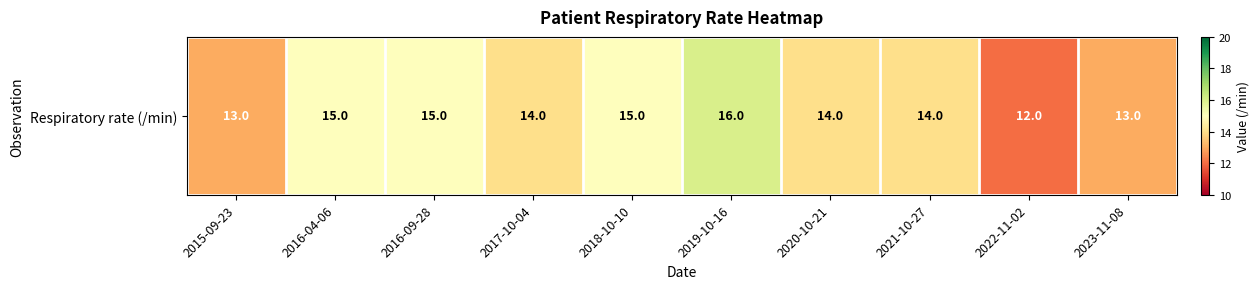

Rank the categories by value from lowest to highest.

2022-11-02, 2015-09-23, 2023-11-08, 2017-10-04, 2020-10-21, 2021-10-27, 2016-04-06, 2016-09-28, 2018-10-10, 2019-10-16